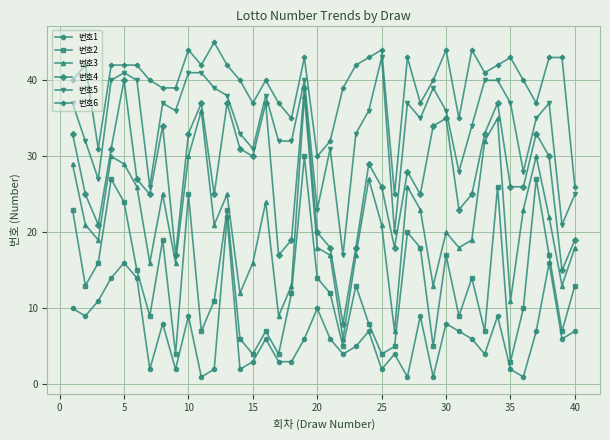

List the series in order of their peak value, highest first.

번호6, 번호5, 번호4, 번호3, 번호2, 번호1